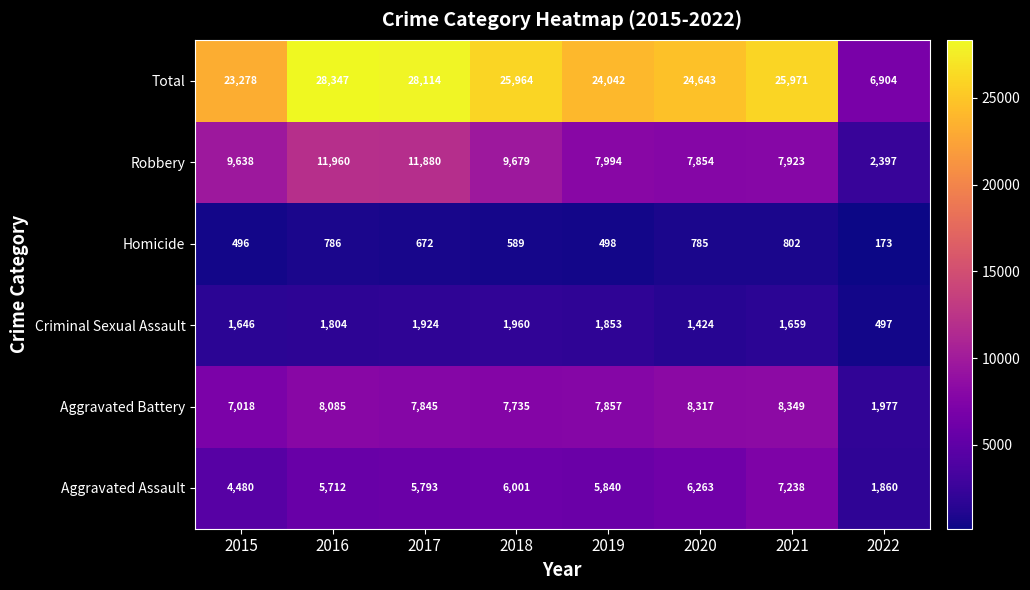

Which series has the largest total across all categories?

Total